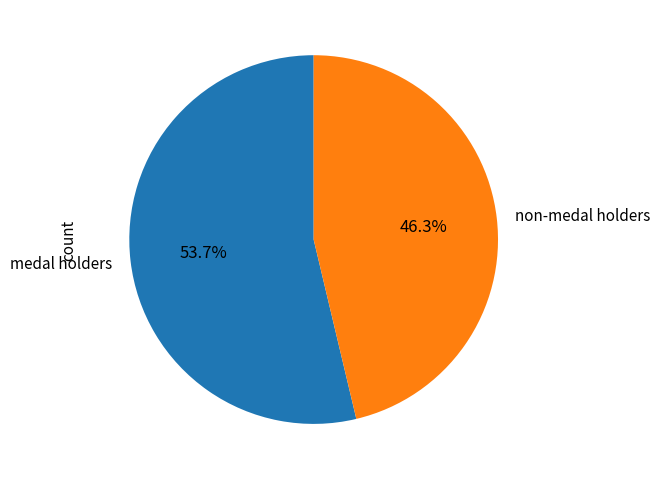

Rank the categories by value from lowest to highest.

non-medal holders, medal holders